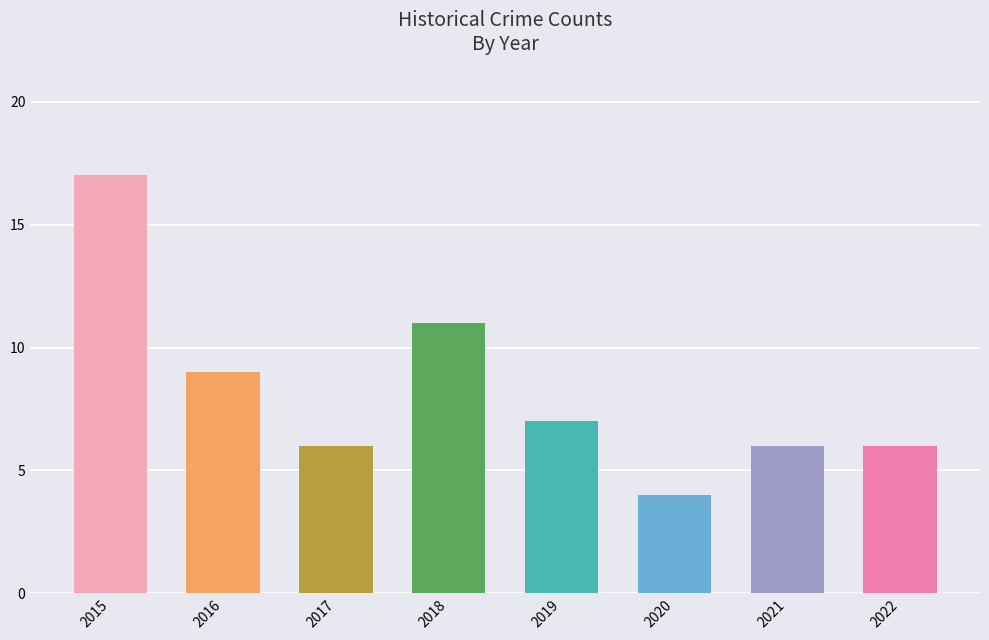

What is the value of the 8th bar from the left?

6